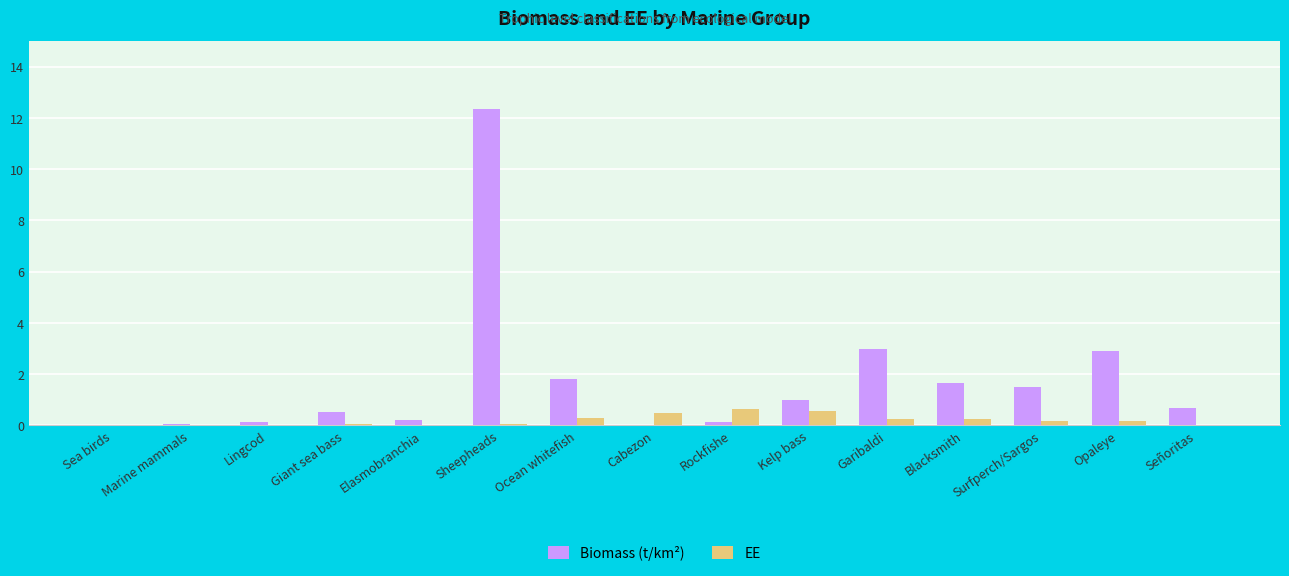

Is it true that Biomass (t/km²) equals 1.0 at Kelp bass?

True